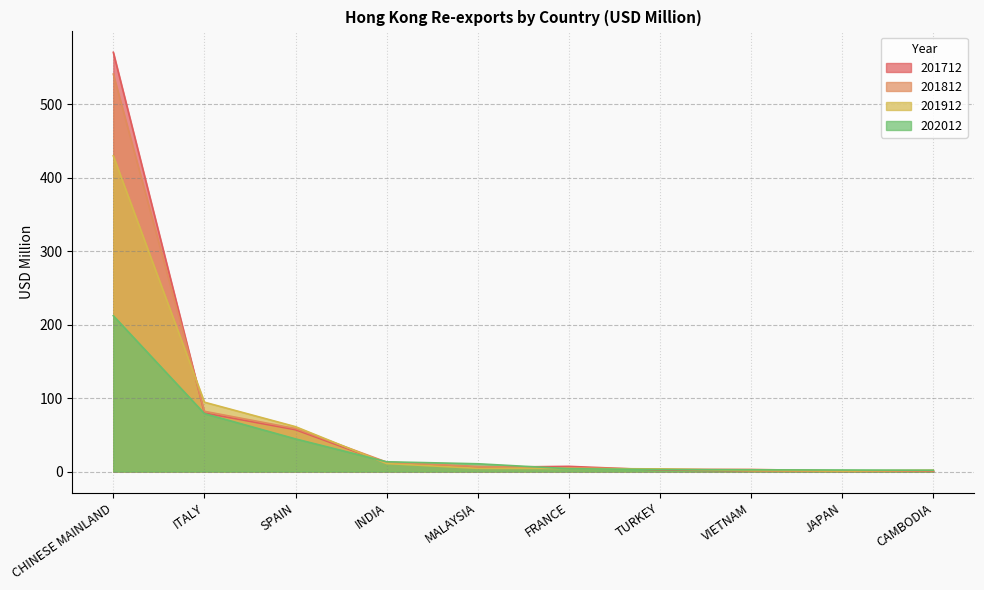

What is the sum of the 202012 values at INDIA and FRANCE?

17.2